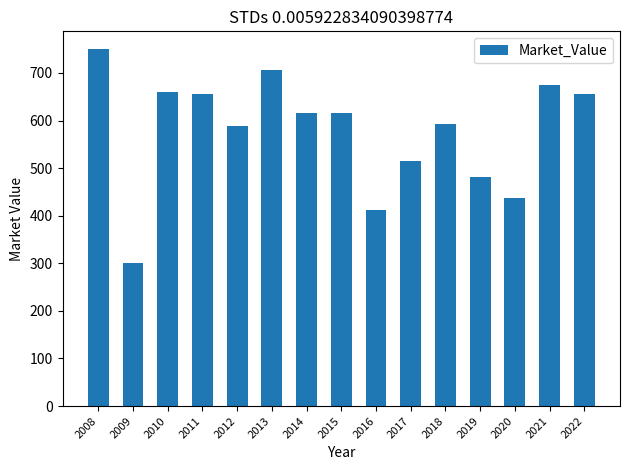

What is the change in value from 2012 to 2016?

-177